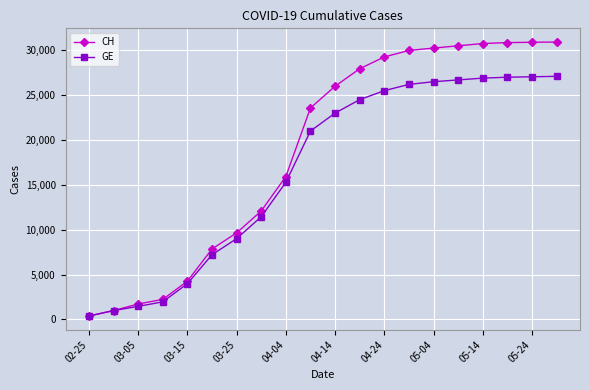

What is the maximum value for CH?

30924